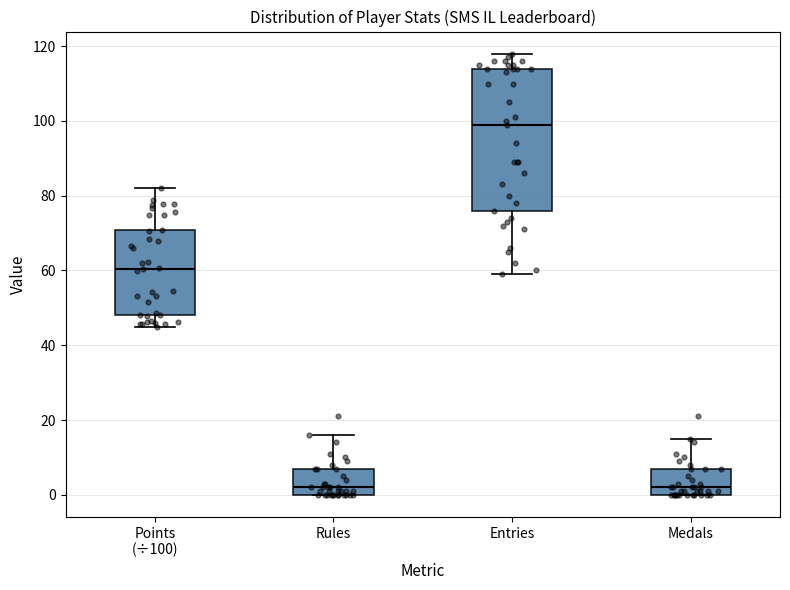

Reading left to right, read every box against the y-axis: the position of its median line, the range the box covers, and the ends of its whiskers. The values are not printed on the chart, so give them approximately, as read against the axis.

Points (÷100): median 60, box 48 to 70, whiskers 44 to 82
Rules: median 2, box 0 to 8, whiskers 0 to 16
Entries: median 100, box 76 to 114, whiskers 60 to 118
Medals: median 2, box 0 to 8, whiskers 0 to 16